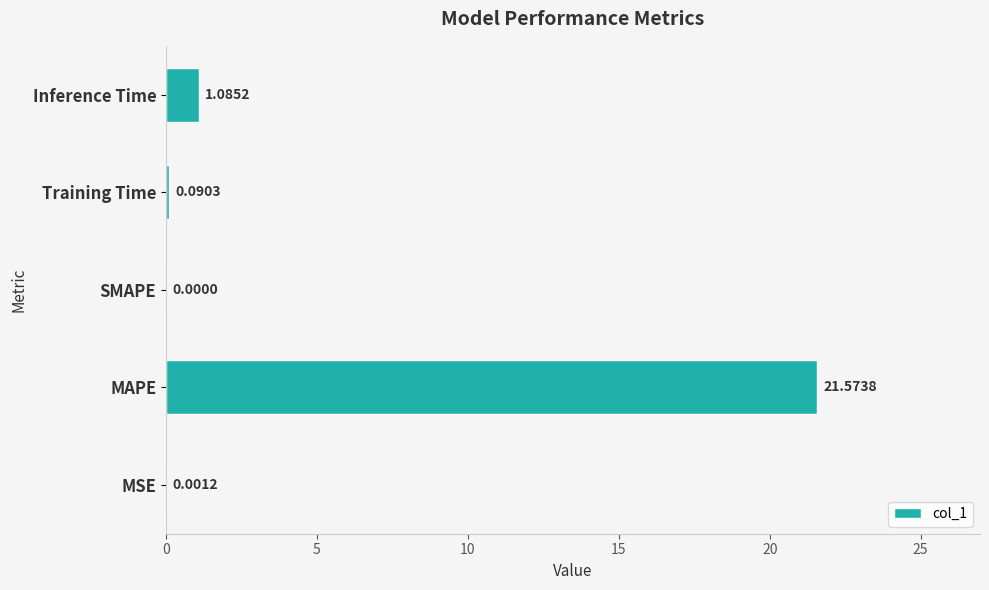

How many data points are above 0?

4